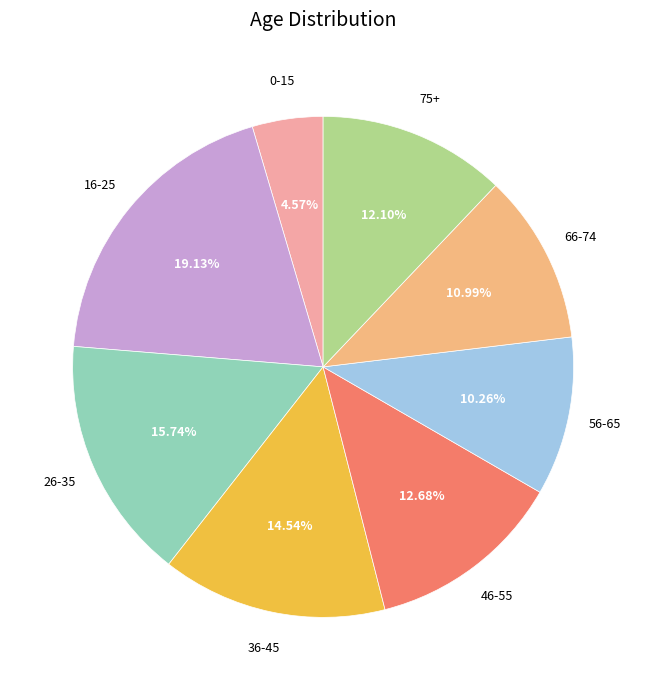

Does any single category account for the majority?

No